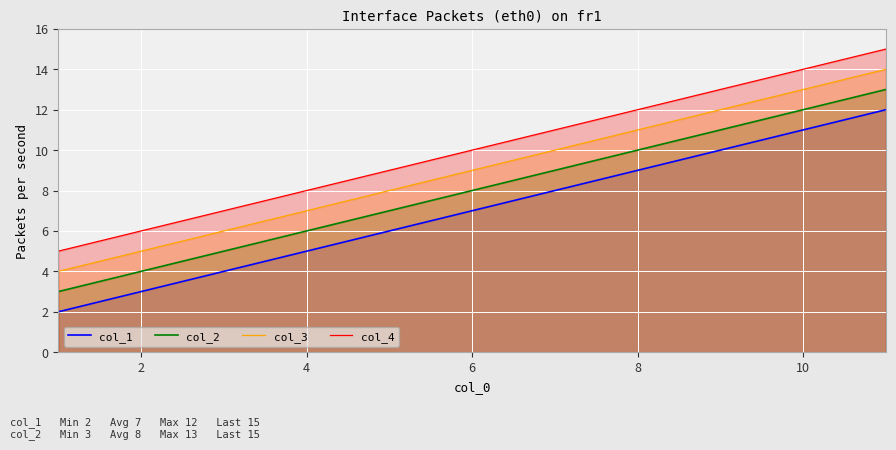

What is the maximum value for col_1?

12